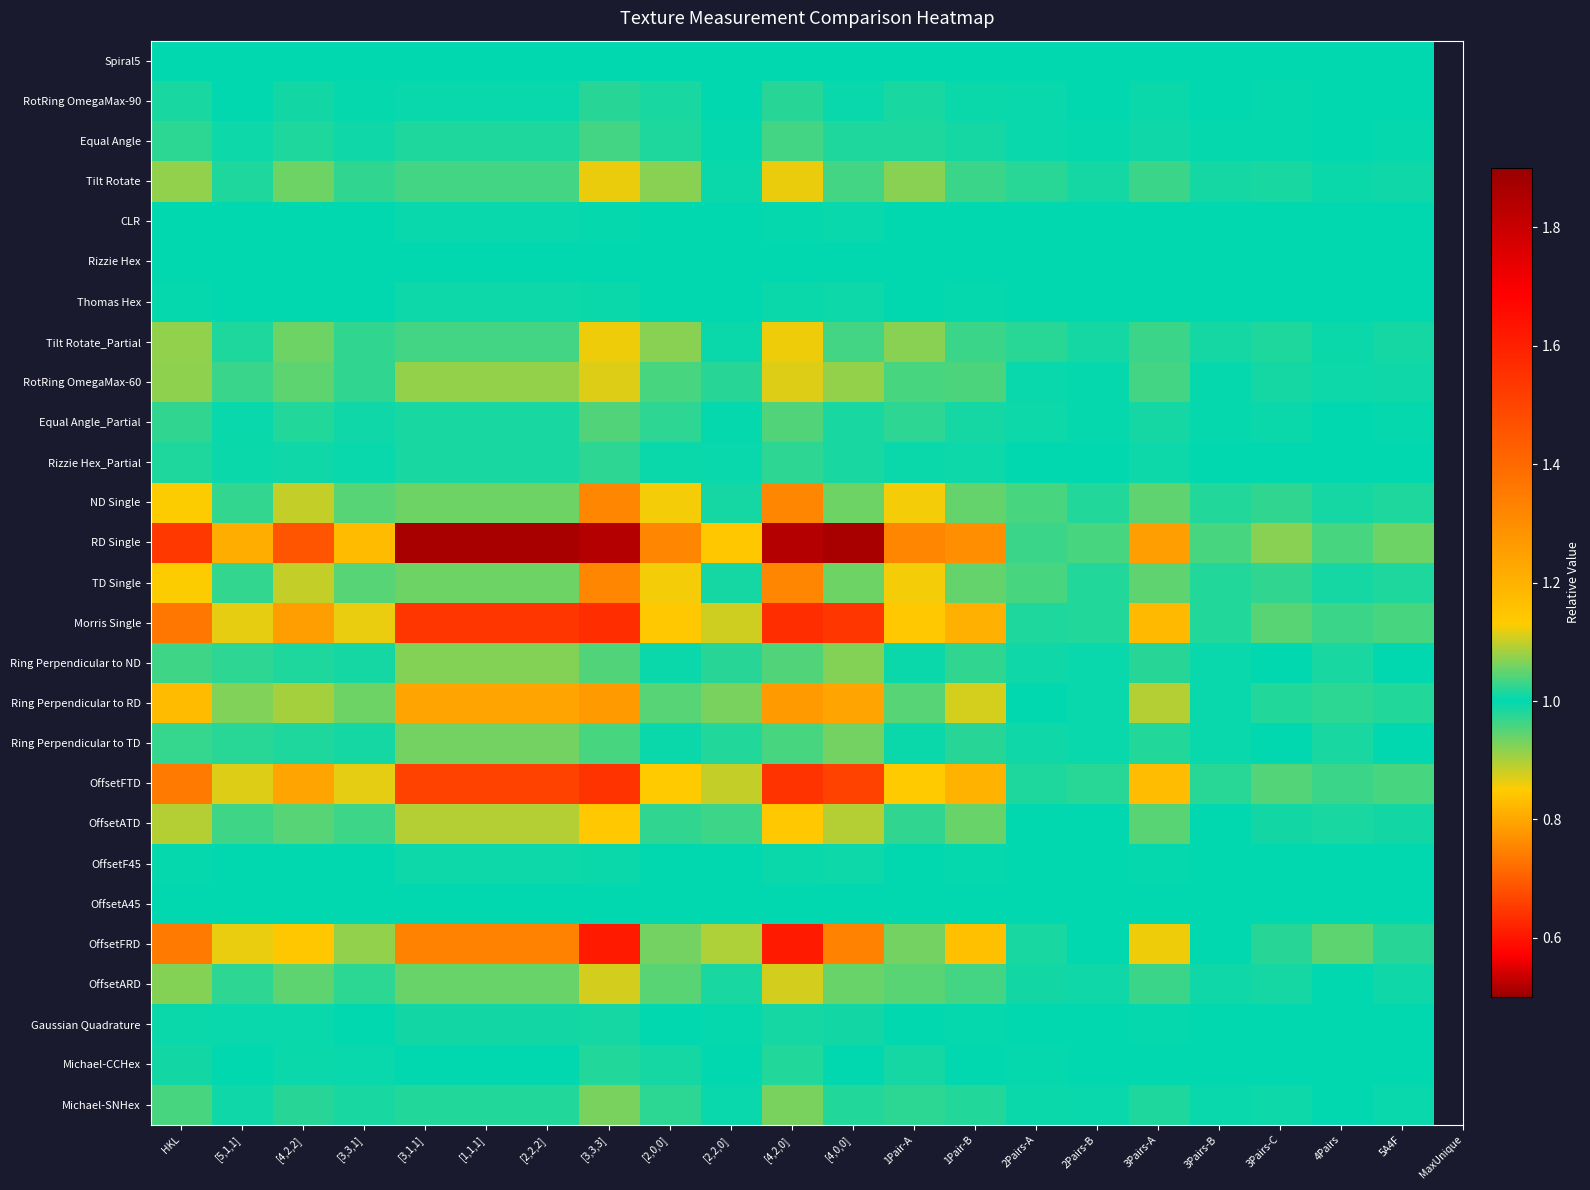

Reading left to right, transcribe all the data shown in this chart.

Spiral5: HKL=1.0	[5,1,1]=1.0	[4,2,2]=1.0	[3,3,1]=1.0	[3,1,1]=1.0	[1,1,1]=1.0	[2,2,2]=1.0	[3,3,3]=1.0	[2,0,0]=1.0	[2,2,0]=1.0	[4,2,0]=1.0	[4,0,0]=1.0	1Pair-A=1.0	1Pair-B=1.0	2Pairs-A=1.0	2Pairs-B=1.0	3Pairs-A=1.0	3Pairs-B=1.0	3Pairs-C=1.0	4Pairs=1.0	5A4F=1.0
RotRing OmegaMax-90: HKL=1.0	[5,1,1]=1.0	[4,2,2]=1.0	[3,3,1]=1.0	[3,1,1]=1.0	[1,1,1]=1.0	[2,2,2]=1.0	[3,3,3]=1.0	[2,0,0]=1.0	[2,2,0]=1.0	[4,2,0]=1.0	[4,0,0]=1.0	1Pair-A=1.0	1Pair-B=1.0	2Pairs-A=1.0	2Pairs-B=1.0	3Pairs-A=1.0	3Pairs-B=1.0	3Pairs-C=1.0	4Pairs=1.0	5A4F=1.0
Equal Angle: HKL=1.0	[5,1,1]=1.0	[4,2,2]=1.0	[3,3,1]=1.0	[3,1,1]=1.0	[1,1,1]=1.0	[2,2,2]=1.0	[3,3,3]=1.0	[2,0,0]=1.0	[2,2,0]=1.0	[4,2,0]=1.0	[4,0,0]=1.0	1Pair-A=1.0	1Pair-B=1.0	2Pairs-A=1.0	2Pairs-B=1.0	3Pairs-A=1.0	3Pairs-B=1.0	3Pairs-C=1.0	4Pairs=1.0	5A4F=1.0
Tilt Rotate: HKL=0.9	[5,1,1]=1.0	[4,2,2]=1.1	[3,3,1]=1.0	[3,1,1]=1.0	[1,1,1]=1.0	[2,2,2]=1.0	[3,3,3]=0.9	[2,0,0]=1.1	[2,2,0]=1.0	[4,2,0]=0.9	[4,0,0]=1.0	1Pair-A=1.1	1Pair-B=1.0	2Pairs-A=1.0	2Pairs-B=1.0	3Pairs-A=1.0	3Pairs-B=1.0	3Pairs-C=1.0	4Pairs=1.0	5A4F=1.0
CLR: HKL=1.0	[5,1,1]=1.0	[4,2,2]=1.0	[3,3,1]=1.0	[3,1,1]=1.0	[1,1,1]=1.0	[2,2,2]=1.0	[3,3,3]=1.0	[2,0,0]=1.0	[2,2,0]=1.0	[4,2,0]=1.0	[4,0,0]=1.0	1Pair-A=1.0	1Pair-B=1.0	2Pairs-A=1.0	2Pairs-B=1.0	3Pairs-A=1.0	3Pairs-B=1.0	3Pairs-C=1.0	4Pairs=1.0	5A4F=1.0
Rizzie Hex: HKL=1.0	[5,1,1]=1.0	[4,2,2]=1.0	[3,3,1]=1.0	[3,1,1]=1.0	[1,1,1]=1.0	[2,2,2]=1.0	[3,3,3]=1.0	[2,0,0]=1.0	[2,2,0]=1.0	[4,2,0]=1.0	[4,0,0]=1.0	1Pair-A=1.0	1Pair-B=1.0	2Pairs-A=1.0	2Pairs-B=1.0	3Pairs-A=1.0	3Pairs-B=1.0	3Pairs-C=1.0	4Pairs=1.0	5A4F=1.0
Thomas Hex: HKL=1.0	[5,1,1]=1.0	[4,2,2]=1.0	[3,3,1]=1.0	[3,1,1]=1.0	[1,1,1]=1.0	[2,2,2]=1.0	[3,3,3]=1.0	[2,0,0]=1.0	[2,2,0]=1.0	[4,2,0]=1.0	[4,0,0]=1.0	1Pair-A=1.0	1Pair-B=1.0	2Pairs-A=1.0	2Pairs-B=1.0	3Pairs-A=1.0	3Pairs-B=1.0	3Pairs-C=1.0	4Pairs=1.0	5A4F=1.0
Tilt Rotate_Partial: HKL=0.9	[5,1,1]=1.0	[4,2,2]=1.1	[3,3,1]=1.0	[3,1,1]=1.0	[1,1,1]=1.0	[2,2,2]=1.0	[3,3,3]=0.9	[2,0,0]=1.1	[2,2,0]=1.0	[4,2,0]=0.9	[4,0,0]=1.0	1Pair-A=1.1	1Pair-B=1.0	2Pairs-A=1.0	2Pairs-B=1.0	3Pairs-A=1.0	3Pairs-B=1.0	3Pairs-C=1.0	4Pairs=1.0	5A4F=1.0
RotRing OmegaMax-60: HKL=0.9	[5,1,1]=1.0	[4,2,2]=1.0	[3,3,1]=1.0	[3,1,1]=1.1	[1,1,1]=1.1	[2,2,2]=1.1	[3,3,3]=0.9	[2,0,0]=1.0	[2,2,0]=1.0	[4,2,0]=0.9	[4,0,0]=1.1	1Pair-A=1.0	1Pair-B=1.0	2Pairs-A=1.0	2Pairs-B=1.0	3Pairs-A=1.0	3Pairs-B=1.0	3Pairs-C=1.0	4Pairs=1.0	5A4F=1.0
Equal Angle_Partial: HKL=1.0	[5,1,1]=1.0	[4,2,2]=1.0	[3,3,1]=1.0	[3,1,1]=1.0	[1,1,1]=1.0	[2,2,2]=1.0	[3,3,3]=1.0	[2,0,0]=1.0	[2,2,0]=1.0	[4,2,0]=1.0	[4,0,0]=1.0	1Pair-A=1.0	1Pair-B=1.0	2Pairs-A=1.0	2Pairs-B=1.0	3Pairs-A=1.0	3Pairs-B=1.0	3Pairs-C=1.0	4Pairs=1.0	5A4F=1.0
Rizzie Hex_Partial: HKL=1.0	[5,1,1]=1.0	[4,2,2]=1.0	[3,3,1]=1.0	[3,1,1]=1.0	[1,1,1]=1.0	[2,2,2]=1.0	[3,3,3]=1.0	[2,0,0]=1.0	[2,2,0]=1.0	[4,2,0]=1.0	[4,0,0]=1.0	1Pair-A=1.0	1Pair-B=1.0	2Pairs-A=1.0	2Pairs-B=1.0	3Pairs-A=1.0	3Pairs-B=1.0	3Pairs-C=1.0	4Pairs=1.0	5A4F=1.0
ND Single: HKL=0.9	[5,1,1]=1.0	[4,2,2]=1.1	[3,3,1]=0.9	[3,1,1]=1.1	[1,1,1]=1.1	[2,2,2]=1.1	[3,3,3]=0.8	[2,0,0]=1.1	[2,2,0]=1.0	[4,2,0]=0.8	[4,0,0]=1.1	1Pair-A=1.1	1Pair-B=0.9	2Pairs-A=1.0	2Pairs-B=1.0	3Pairs-A=0.9	3Pairs-B=1.0	3Pairs-C=1.0	4Pairs=1.0	5A4F=1.0
RD Single: HKL=1.5	[5,1,1]=0.8	[4,2,2]=0.7	[3,3,1]=1.2	[3,1,1]=0.5	[1,1,1]=0.5	[2,2,2]=0.5	[3,3,3]=1.8	[2,0,0]=0.8	[2,2,0]=1.1	[4,2,0]=1.8	[4,0,0]=0.5	1Pair-A=0.8	1Pair-B=1.3	2Pairs-A=1.0	2Pairs-B=1.0	3Pairs-A=1.3	3Pairs-B=1.0	3Pairs-C=1.1	4Pairs=1.0	5A4F=1.1
TD Single: HKL=0.9	[5,1,1]=1.0	[4,2,2]=1.1	[3,3,1]=0.9	[3,1,1]=1.1	[1,1,1]=1.1	[2,2,2]=1.1	[3,3,3]=0.8	[2,0,0]=1.1	[2,2,0]=1.0	[4,2,0]=0.8	[4,0,0]=1.1	1Pair-A=1.1	1Pair-B=0.9	2Pairs-A=1.0	2Pairs-B=1.0	3Pairs-A=0.9	3Pairs-B=1.0	3Pairs-C=1.0	4Pairs=1.0	5A4F=1.0
Morris Single: HKL=1.4	[5,1,1]=0.9	[4,2,2]=0.8	[3,3,1]=1.1	[3,1,1]=0.6	[1,1,1]=0.6	[2,2,2]=0.6	[3,3,3]=1.6	[2,0,0]=0.8	[2,2,0]=1.1	[4,2,0]=1.6	[4,0,0]=0.6	1Pair-A=0.8	1Pair-B=1.2	2Pairs-A=1.0	2Pairs-B=1.0	3Pairs-A=1.2	3Pairs-B=1.0	3Pairs-C=1.0	4Pairs=1.0	5A4F=1.0
Ring Perpendicular to ND: HKL=1.0	[5,1,1]=1.0	[4,2,2]=1.0	[3,3,1]=1.0	[3,1,1]=1.1	[1,1,1]=1.1	[2,2,2]=1.1	[3,3,3]=1.0	[2,0,0]=1.0	[2,2,0]=1.0	[4,2,0]=1.0	[4,0,0]=1.1	1Pair-A=1.0	1Pair-B=1.0	2Pairs-A=1.0	2Pairs-B=1.0	3Pairs-A=1.0	3Pairs-B=1.0	3Pairs-C=1.0	4Pairs=1.0	5A4F=1.0
Ring Perpendicular to RD: HKL=1.2	[5,1,1]=0.9	[4,2,2]=0.9	[3,3,1]=1.1	[3,1,1]=0.8	[1,1,1]=0.8	[2,2,2]=0.8	[3,3,3]=1.3	[2,0,0]=0.9	[2,2,0]=1.1	[4,2,0]=1.3	[4,0,0]=0.8	1Pair-A=0.9	1Pair-B=1.1	2Pairs-A=1.0	2Pairs-B=1.0	3Pairs-A=1.1	3Pairs-B=1.0	3Pairs-C=1.0	4Pairs=1.0	5A4F=1.0
Ring Perpendicular to TD: HKL=1.0	[5,1,1]=1.0	[4,2,2]=1.0	[3,3,1]=1.0	[3,1,1]=1.1	[1,1,1]=1.1	[2,2,2]=1.1	[3,3,3]=1.0	[2,0,0]=1.0	[2,2,0]=1.0	[4,2,0]=1.0	[4,0,0]=1.1	1Pair-A=1.0	1Pair-B=1.0	2Pairs-A=1.0	2Pairs-B=1.0	3Pairs-A=1.0	3Pairs-B=1.0	3Pairs-C=1.0	4Pairs=1.0	5A4F=1.0
OffsetFTD: HKL=1.4	[5,1,1]=0.9	[4,2,2]=0.8	[3,3,1]=1.1	[3,1,1]=0.7	[1,1,1]=0.7	[2,2,2]=0.7	[3,3,3]=1.5	[2,0,0]=0.8	[2,2,0]=1.1	[4,2,0]=1.5	[4,0,0]=0.7	1Pair-A=0.8	1Pair-B=1.2	2Pairs-A=1.0	2Pairs-B=1.0	3Pairs-A=1.2	3Pairs-B=1.0	3Pairs-C=1.0	4Pairs=1.0	5A4F=1.0
OffsetATD: HKL=1.1	[5,1,1]=1.0	[4,2,2]=0.9	[3,3,1]=1.0	[3,1,1]=0.9	[1,1,1]=0.9	[2,2,2]=0.9	[3,3,3]=1.1	[2,0,0]=1.0	[2,2,0]=1.0	[4,2,0]=1.1	[4,0,0]=0.9	1Pair-A=1.0	1Pair-B=1.1	2Pairs-A=1.0	2Pairs-B=1.0	3Pairs-A=1.0	3Pairs-B=1.0	3Pairs-C=1.0	4Pairs=1.0	5A4F=1.0
OffsetF45: HKL=1.0	[5,1,1]=1.0	[4,2,2]=1.0	[3,3,1]=1.0	[3,1,1]=1.0	[1,1,1]=1.0	[2,2,2]=1.0	[3,3,3]=1.0	[2,0,0]=1.0	[2,2,0]=1.0	[4,2,0]=1.0	[4,0,0]=1.0	1Pair-A=1.0	1Pair-B=1.0	2Pairs-A=1.0	2Pairs-B=1.0	3Pairs-A=1.0	3Pairs-B=1.0	3Pairs-C=1.0	4Pairs=1.0	5A4F=1.0
OffsetA45: HKL=1.0	[5,1,1]=1.0	[4,2,2]=1.0	[3,3,1]=1.0	[3,1,1]=1.0	[1,1,1]=1.0	[2,2,2]=1.0	[3,3,3]=1.0	[2,0,0]=1.0	[2,2,0]=1.0	[4,2,0]=1.0	[4,0,0]=1.0	1Pair-A=1.0	1Pair-B=1.0	2Pairs-A=1.0	2Pairs-B=1.0	3Pairs-A=1.0	3Pairs-B=1.0	3Pairs-C=1.0	4Pairs=1.0	5A4F=1.0
OffsetFRD: HKL=0.7	[5,1,1]=1.1	[4,2,2]=1.1	[3,3,1]=0.9	[3,1,1]=1.3	[1,1,1]=1.3	[2,2,2]=1.3	[3,3,3]=0.6	[2,0,0]=1.1	[2,2,0]=0.9	[4,2,0]=0.6	[4,0,0]=1.3	1Pair-A=1.1	1Pair-B=0.8	2Pairs-A=1.0	2Pairs-B=1.0	3Pairs-A=0.9	3Pairs-B=1.0	3Pairs-C=1.0	4Pairs=1.0	5A4F=1.0
OffsetARD: HKL=0.9	[5,1,1]=1.0	[4,2,2]=1.0	[3,3,1]=1.0	[3,1,1]=1.1	[1,1,1]=1.1	[2,2,2]=1.1	[3,3,3]=0.9	[2,0,0]=1.0	[2,2,0]=1.0	[4,2,0]=0.9	[4,0,0]=1.1	1Pair-A=1.0	1Pair-B=1.0	2Pairs-A=1.0	2Pairs-B=1.0	3Pairs-A=1.0	3Pairs-B=1.0	3Pairs-C=1.0	4Pairs=1.0	5A4F=1.0
Gaussian Quadrature: HKL=1.0	[5,1,1]=1.0	[4,2,2]=1.0	[3,3,1]=1.0	[3,1,1]=1.0	[1,1,1]=1.0	[2,2,2]=1.0	[3,3,3]=1.0	[2,0,0]=1.0	[2,2,0]=1.0	[4,2,0]=1.0	[4,0,0]=1.0	1Pair-A=1.0	1Pair-B=1.0	2Pairs-A=1.0	2Pairs-B=1.0	3Pairs-A=1.0	3Pairs-B=1.0	3Pairs-C=1.0	4Pairs=1.0	5A4F=1.0
Michael-CCHex: HKL=1.0	[5,1,1]=1.0	[4,2,2]=1.0	[3,3,1]=1.0	[3,1,1]=1.0	[1,1,1]=1.0	[2,2,2]=1.0	[3,3,3]=1.0	[2,0,0]=1.0	[2,2,0]=1.0	[4,2,0]=1.0	[4,0,0]=1.0	1Pair-A=1.0	1Pair-B=1.0	2Pairs-A=1.0	2Pairs-B=1.0	3Pairs-A=1.0	3Pairs-B=1.0	3Pairs-C=1.0	4Pairs=1.0	5A4F=1.0
Michael-SNHex: HKL=1.0	[5,1,1]=1.0	[4,2,2]=1.0	[3,3,1]=1.0	[3,1,1]=1.0	[1,1,1]=1.0	[2,2,2]=1.0	[3,3,3]=1.1	[2,0,0]=1.0	[2,2,0]=1.0	[4,2,0]=1.1	[4,0,0]=1.0	1Pair-A=1.0	1Pair-B=1.0	2Pairs-A=1.0	2Pairs-B=1.0	3Pairs-A=1.0	3Pairs-B=1.0	3Pairs-C=1.0	4Pairs=1.0	5A4F=1.0